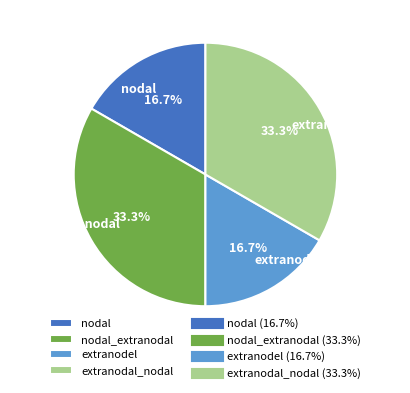

The nodal slice represents 17% of the pie. True or false?

True